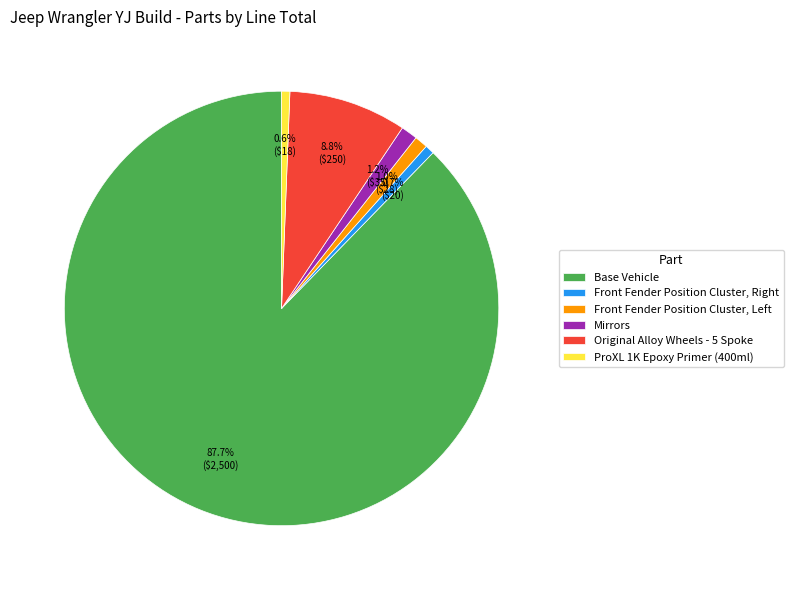

Between Mirrors and ProXL 1K Epoxy Primer (400ml), which is larger?

Mirrors